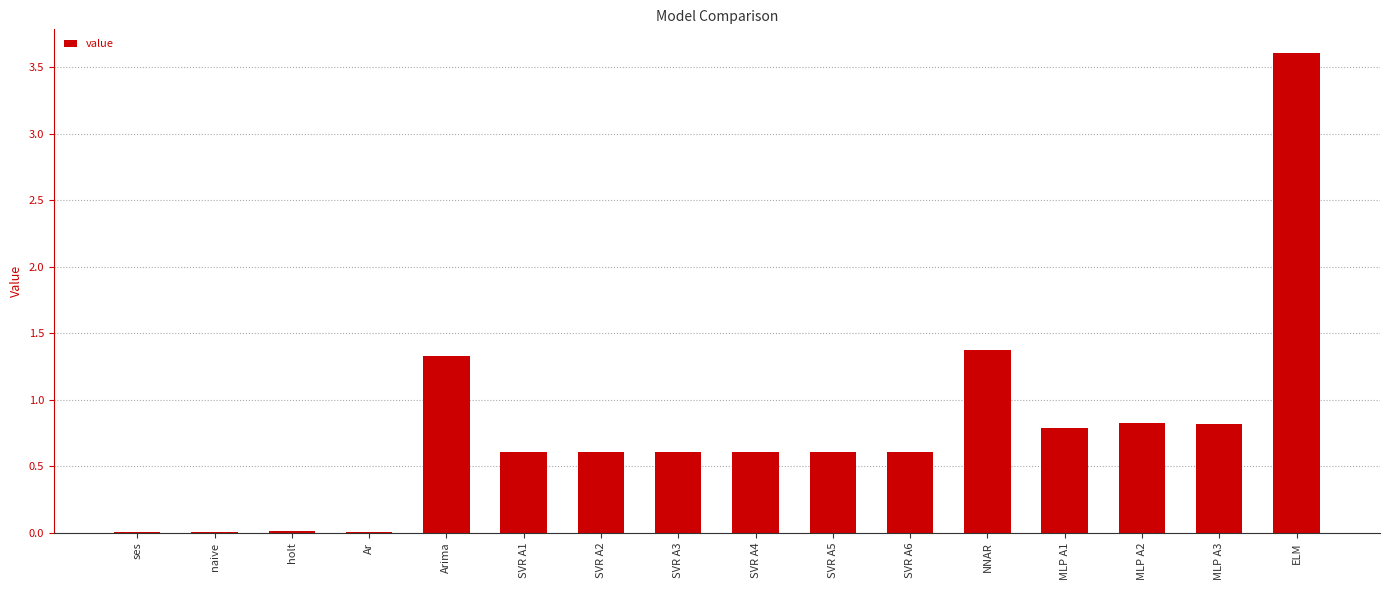

What is the sum of the values at ELM and MLP A2?

4.4